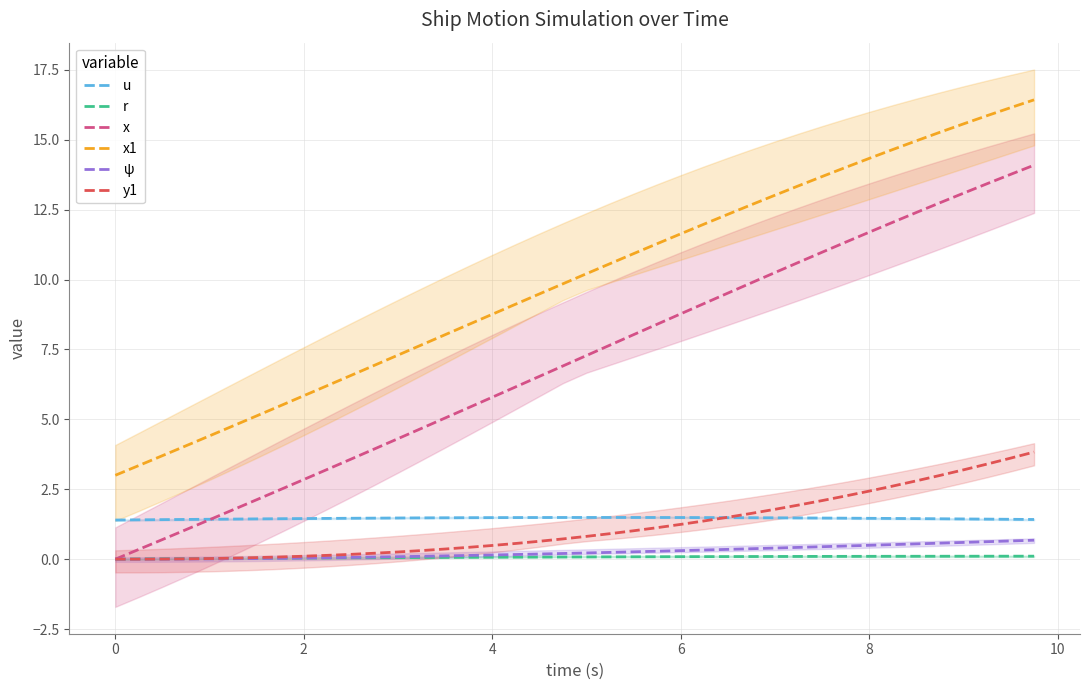

True or false: x has a value of -6.2 at 0.

False